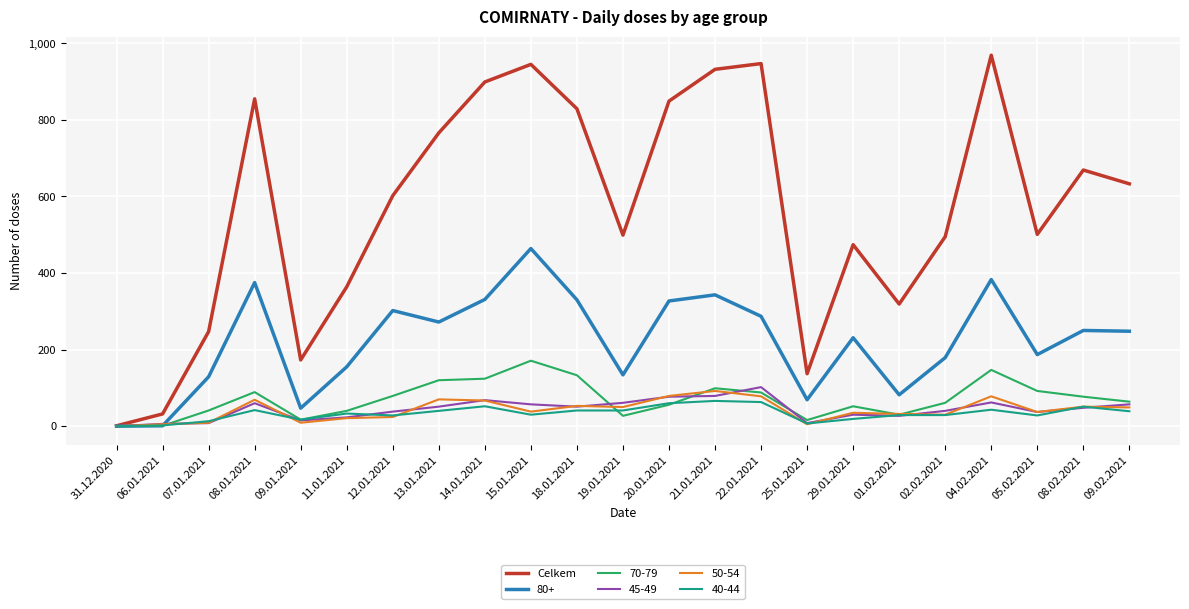

Does the chart display data point markers on the line(s)?

No